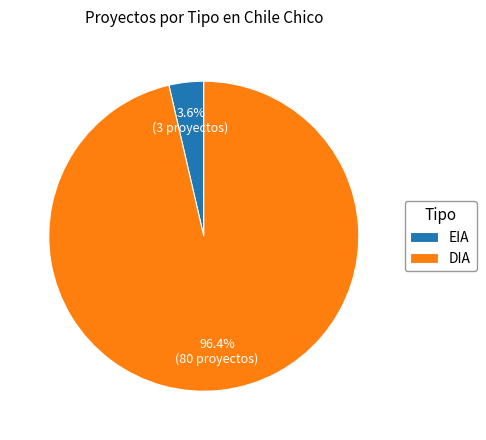

The EIA slice represents 4% of the pie. True or false?

True